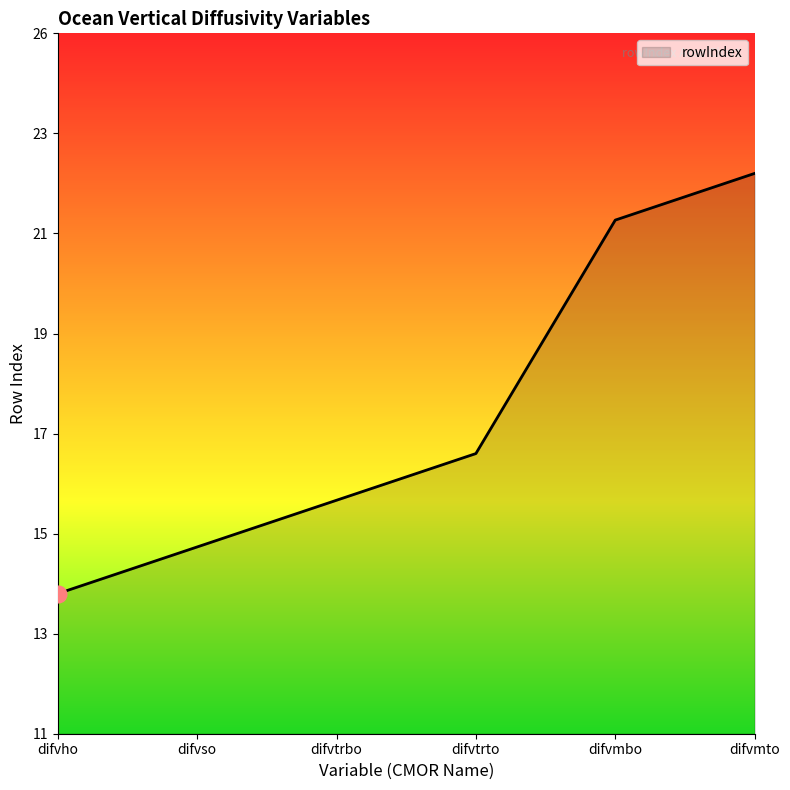

What is the label of the 6th point from the right?

difvho